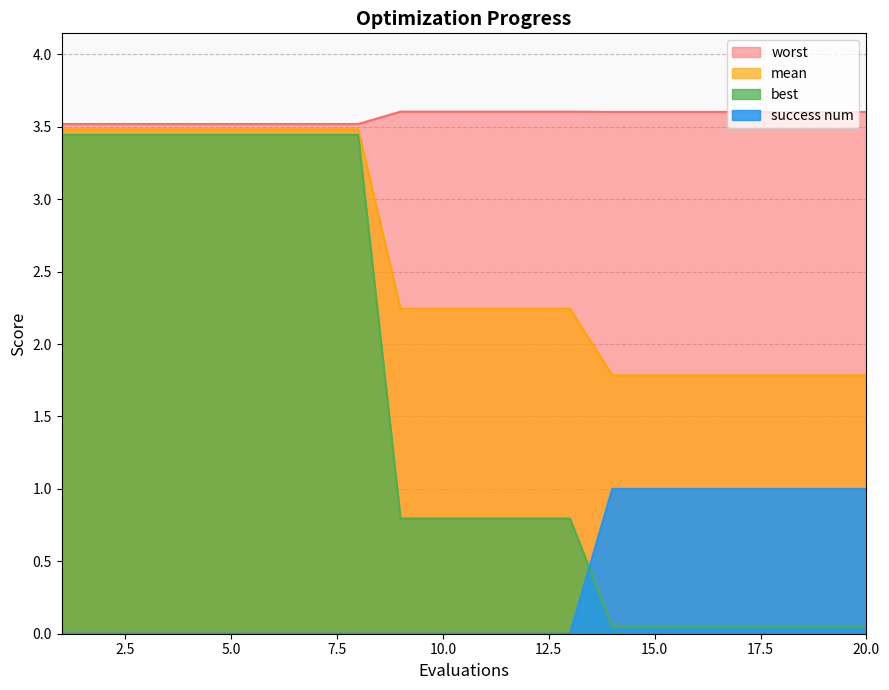

Which series has the widest spread of values?

best